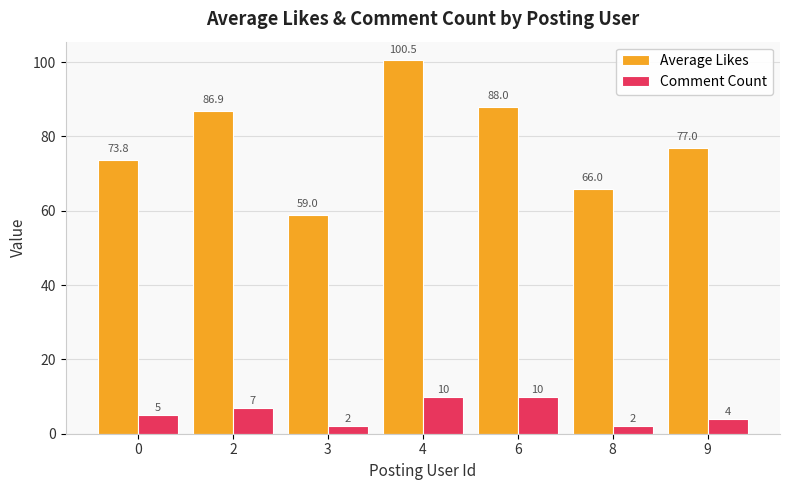

Reading right to left, what are all the values shown in this chart?

Average Likes: 9=77.0	8=66.0	6=88.0	4=100.5	3=59.0	2=86.9	0=73.8
Comment Count: 9=4.0	8=2.0	6=10.0	4=10.0	3=2.0	2=7.0	0=5.0